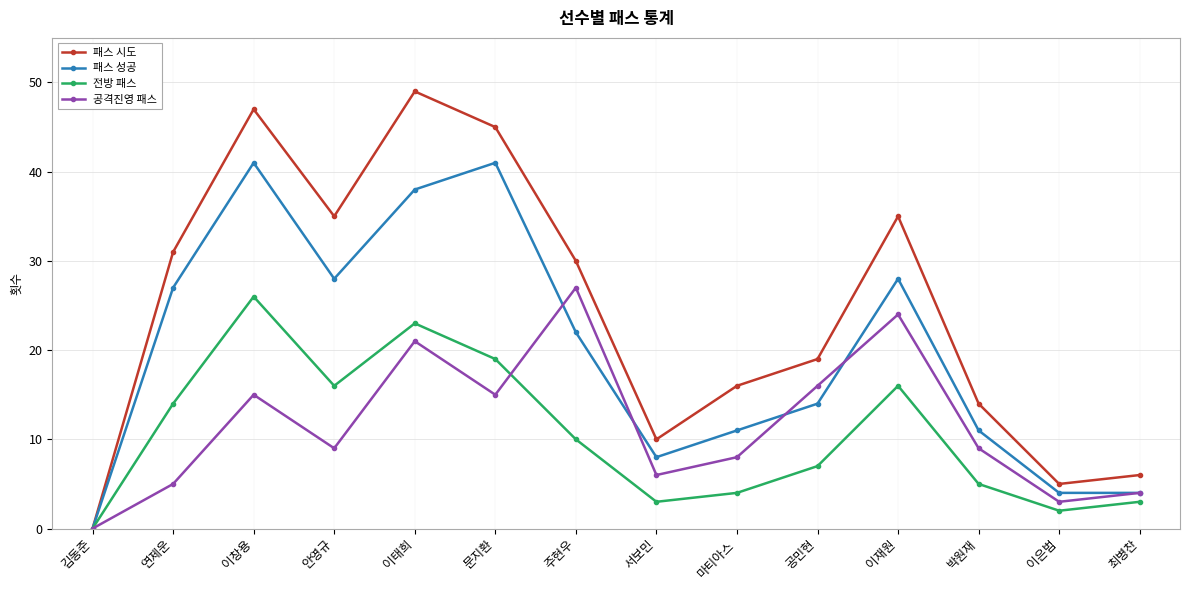

What is the value of the 패스 시도 point at the 7th from the left?

30